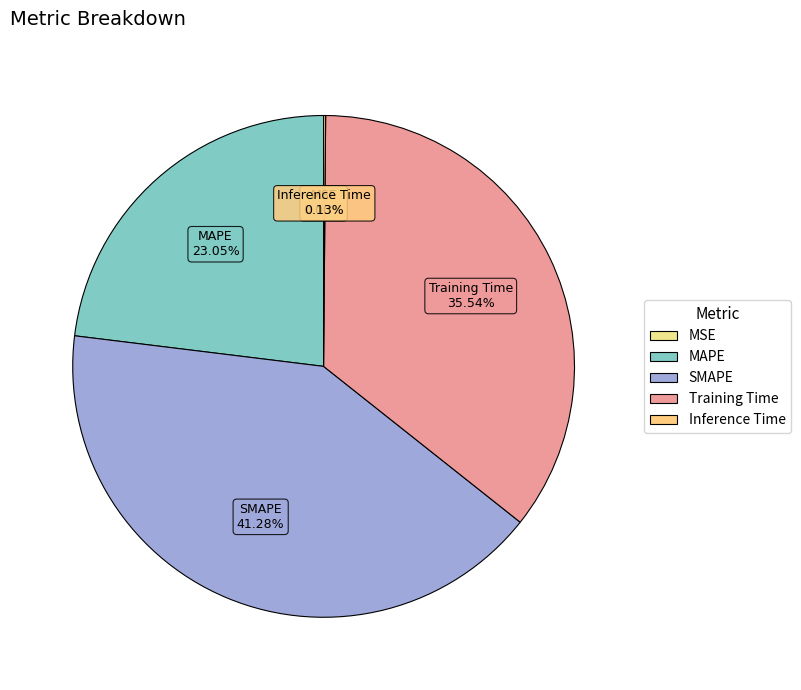

Between SMAPE and MAPE, which is larger?

SMAPE